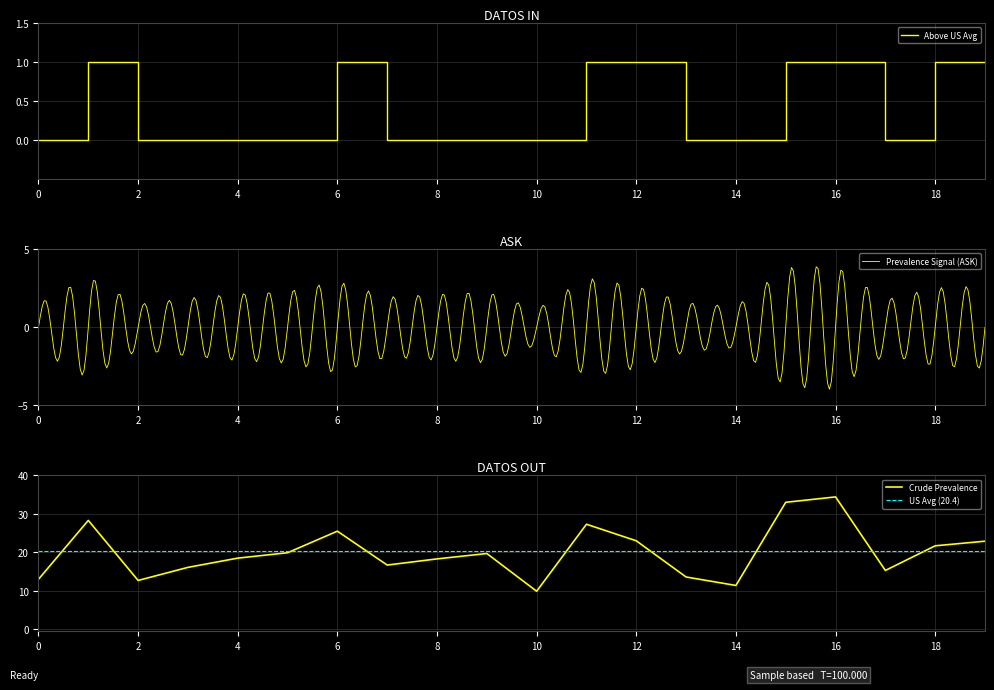

What is the difference between the second highest and second lowest values?

21.6